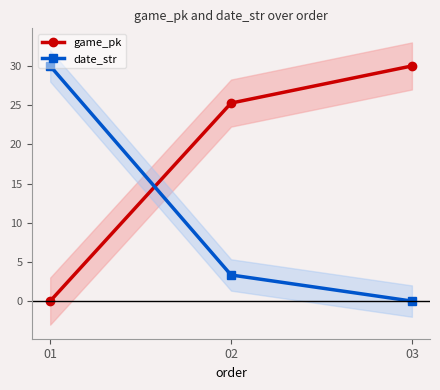

At 02, list the series in order from smallest to largest.

date_str, game_pk